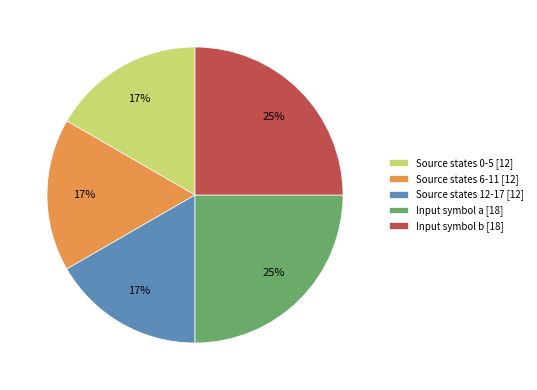

To the nearest percent, what is the average slice percentage?

20%